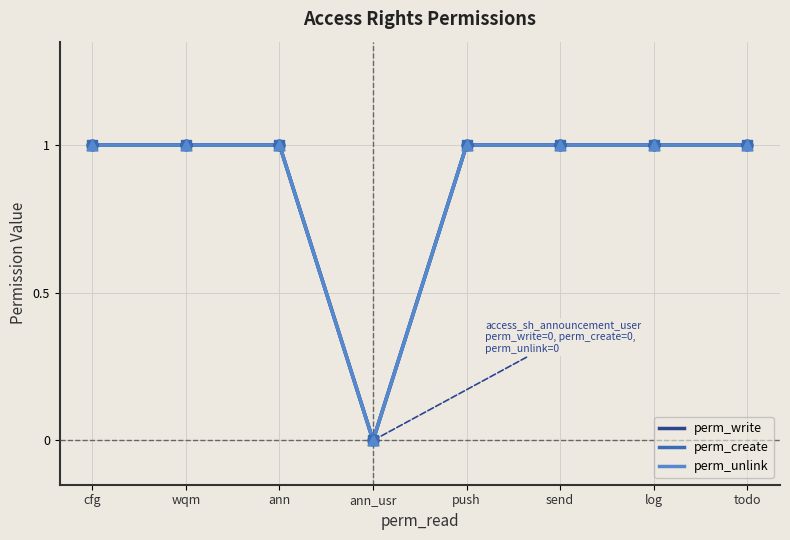

Which series has the largest Y range (max minus min)?

perm_write